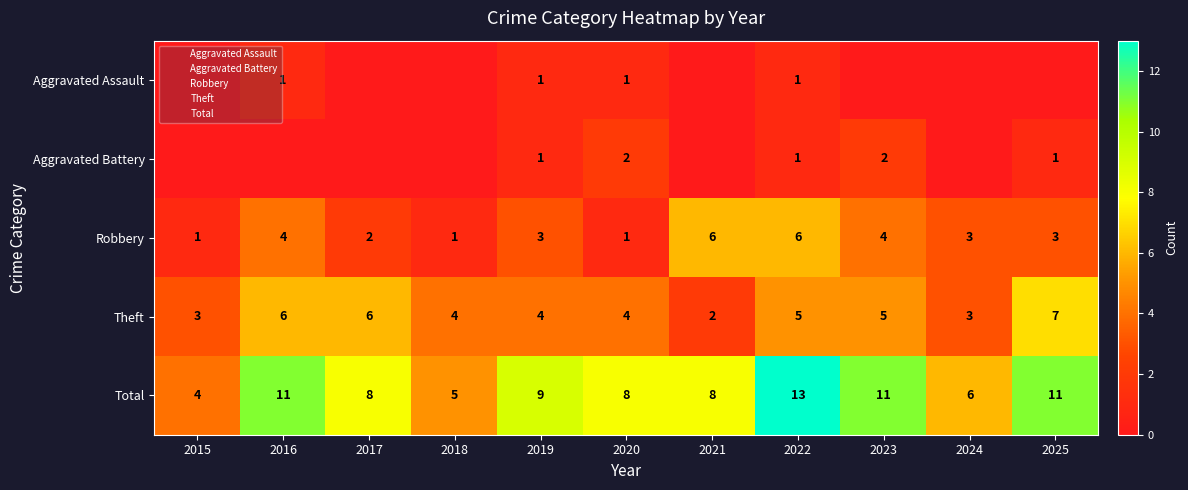

What is the maximum value for Aggravated Battery?

2